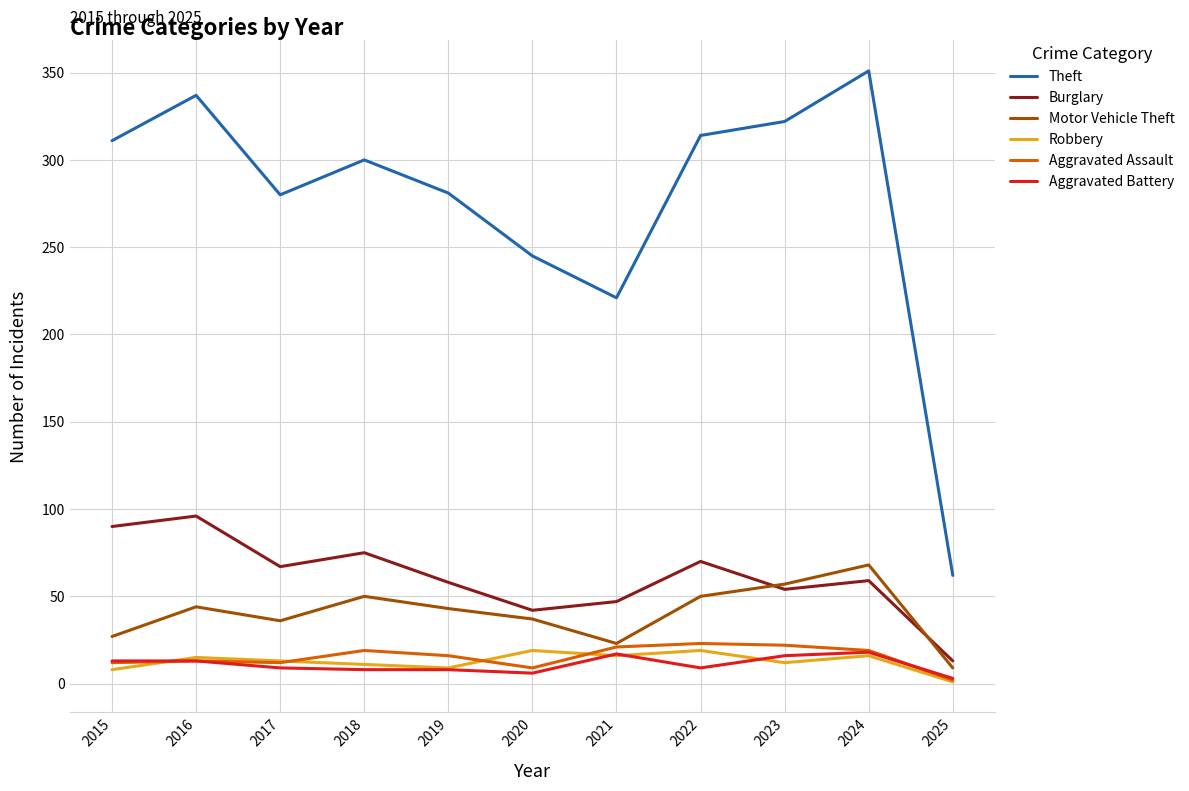

True or false: Robbery and Theft cross at least once.

False